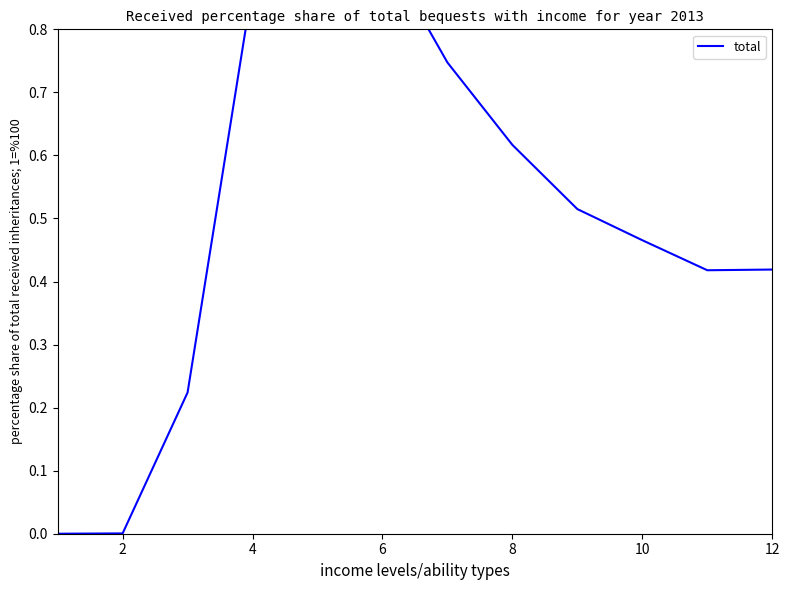

Is it true that the value at 4 is 0.3?

False